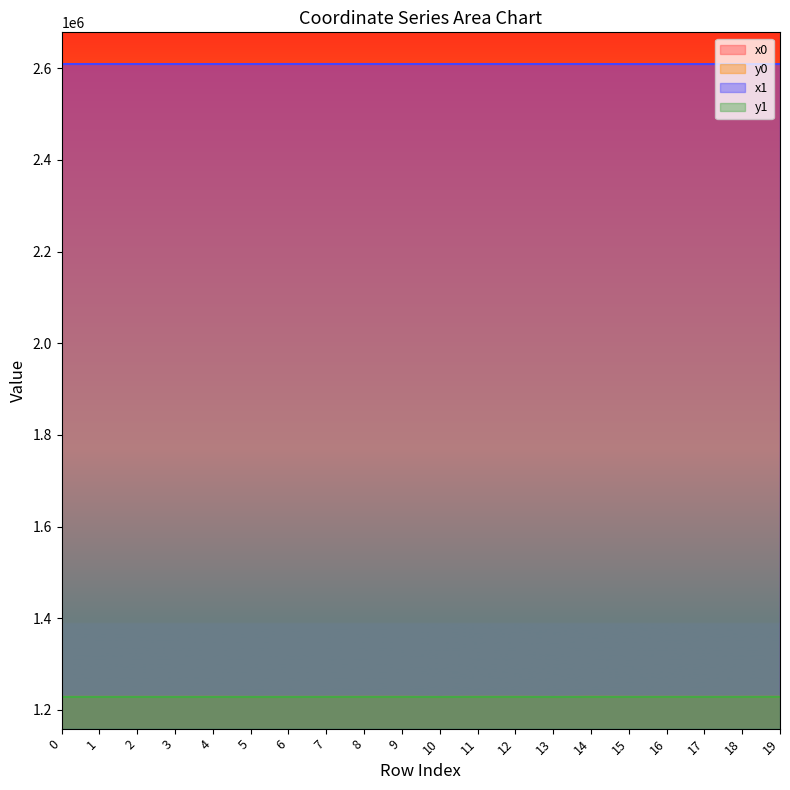

Does the chart display data point markers on the line(s)?

No